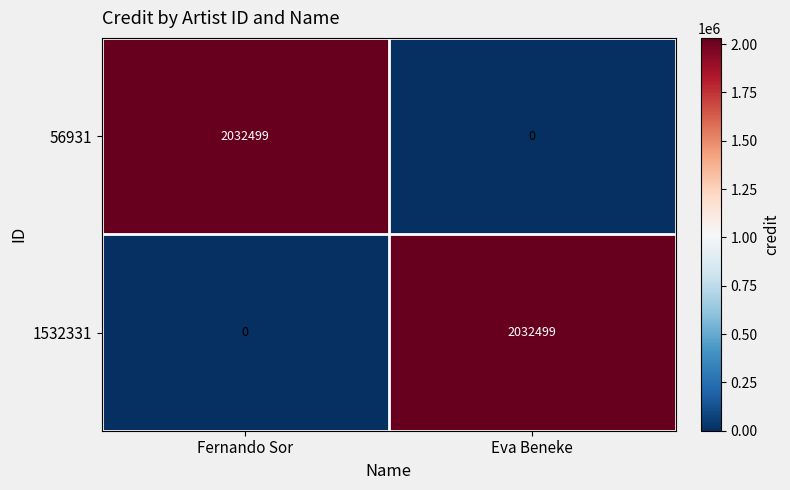

How many values in 1532331 are above zero?

1